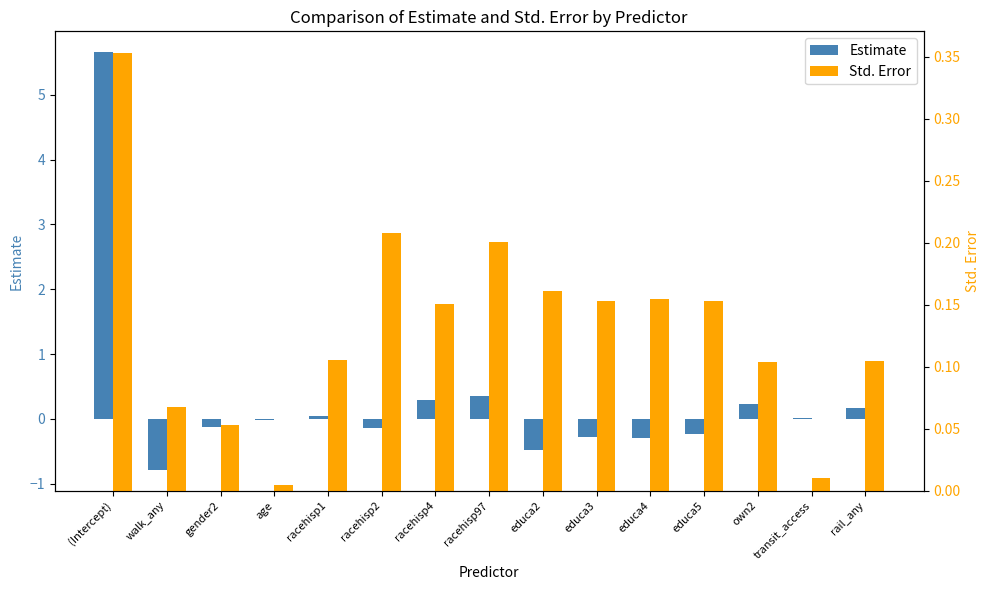

Between rail_any and transit_access, which is larger?

rail_any